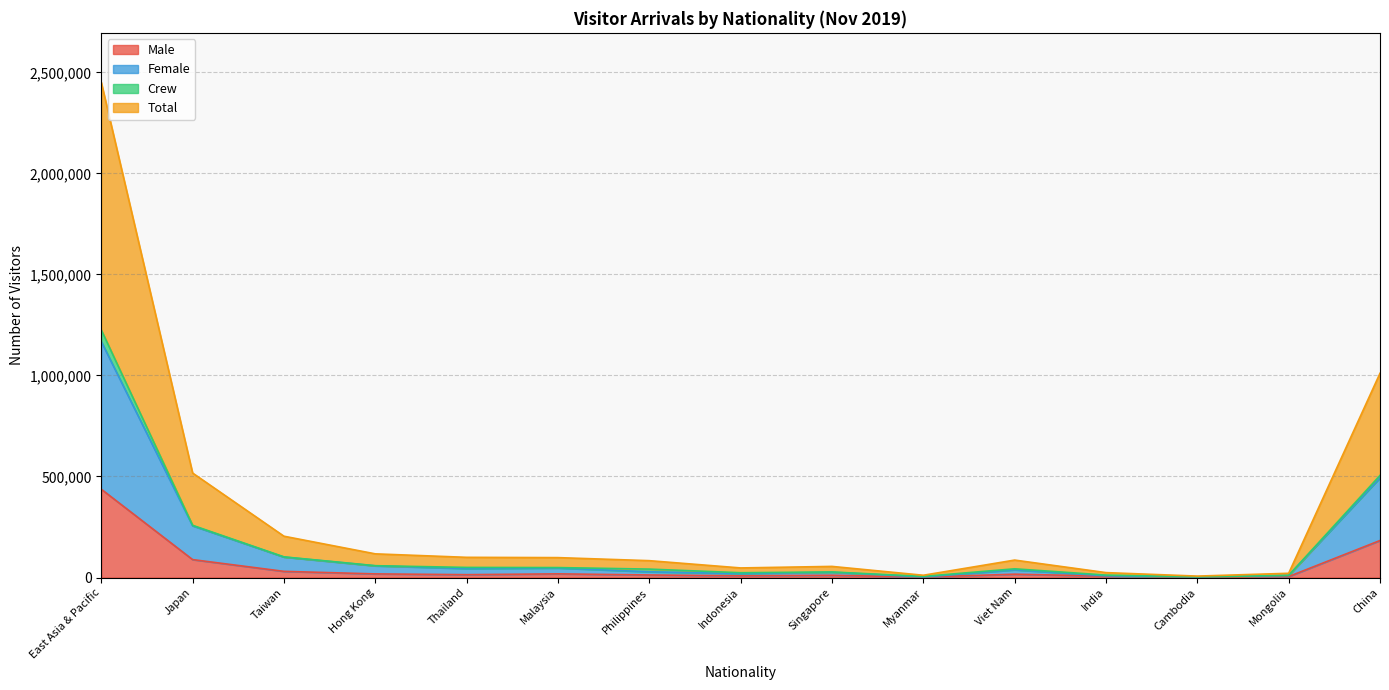

What is the greatest value displayed?

1225162